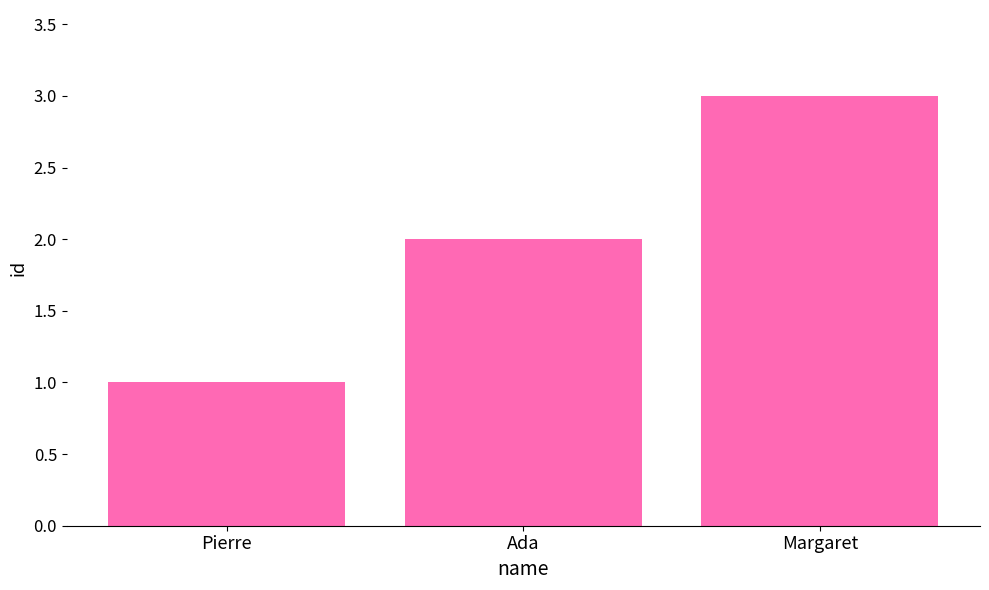

What is the difference between the values at Pierre and Margaret?

2